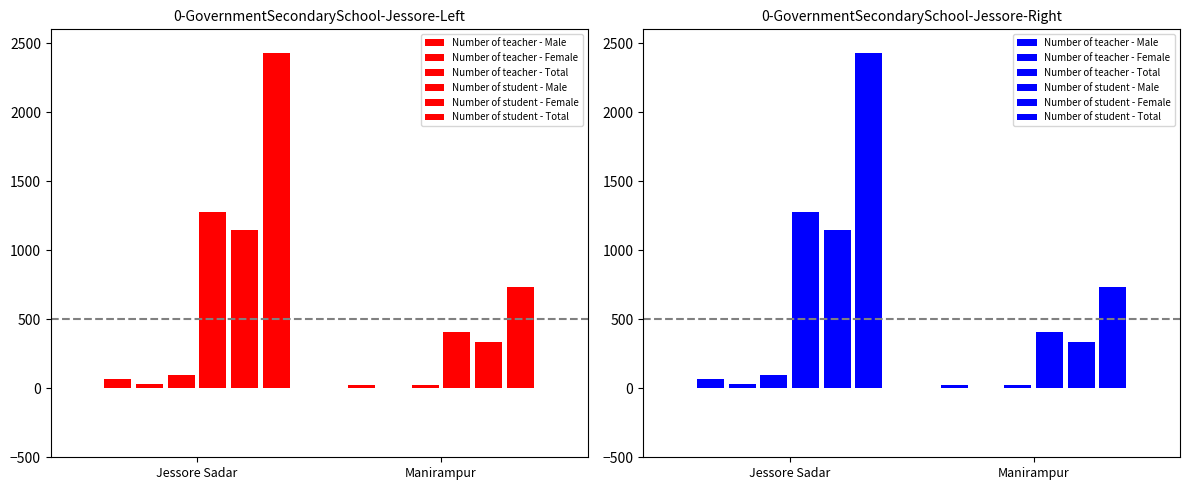

Which series has the largest total across all categories?

Number of student - Total